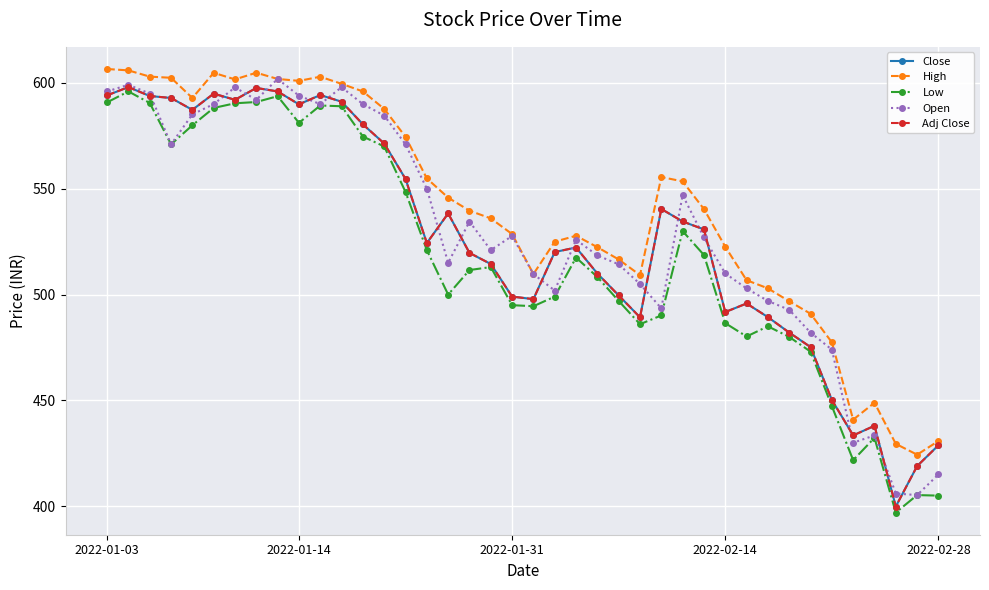

At how many categories does at least one series exceed 575?

14